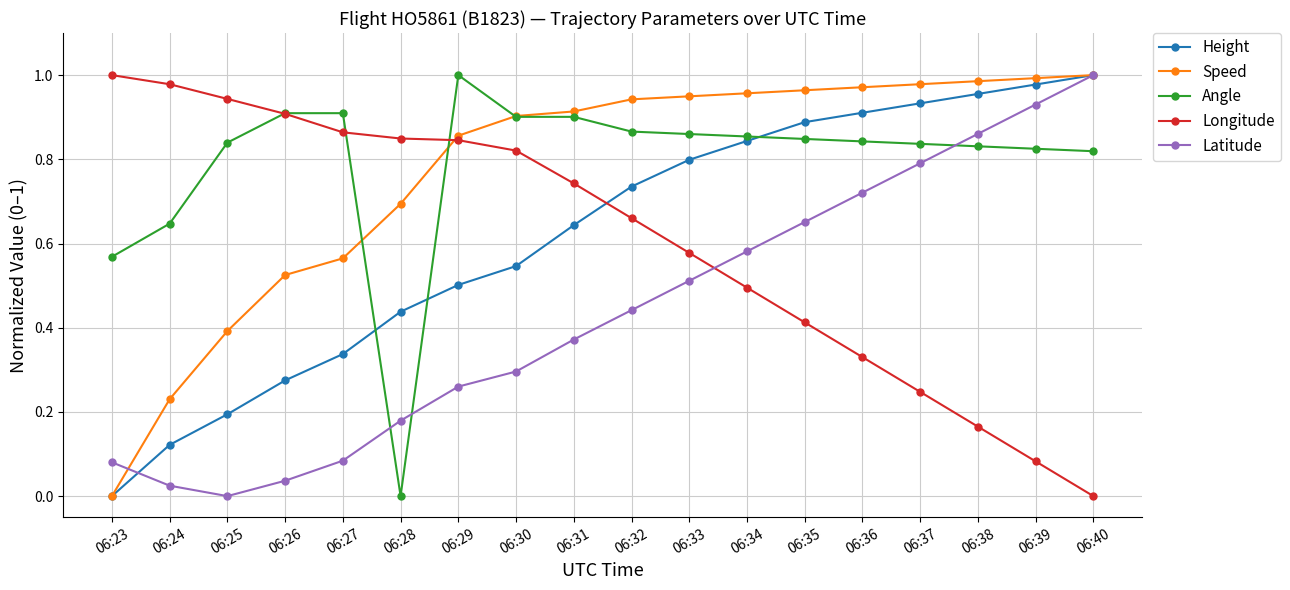

Is the value of Angle at 06:28 greater than the value of Height at 06:33?

No